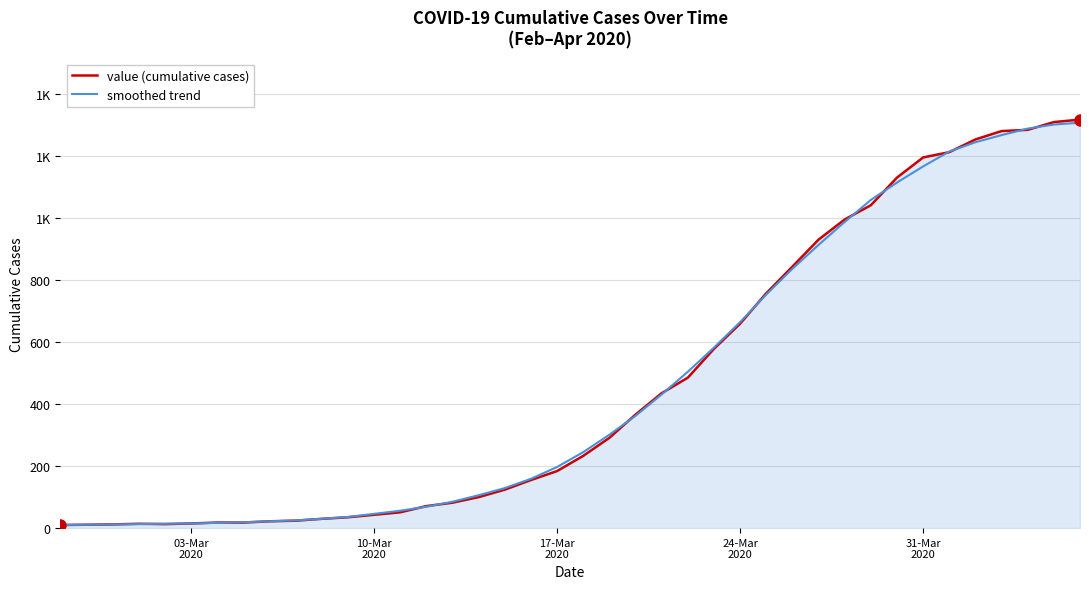

Does the chart have visible grid lines?

Yes